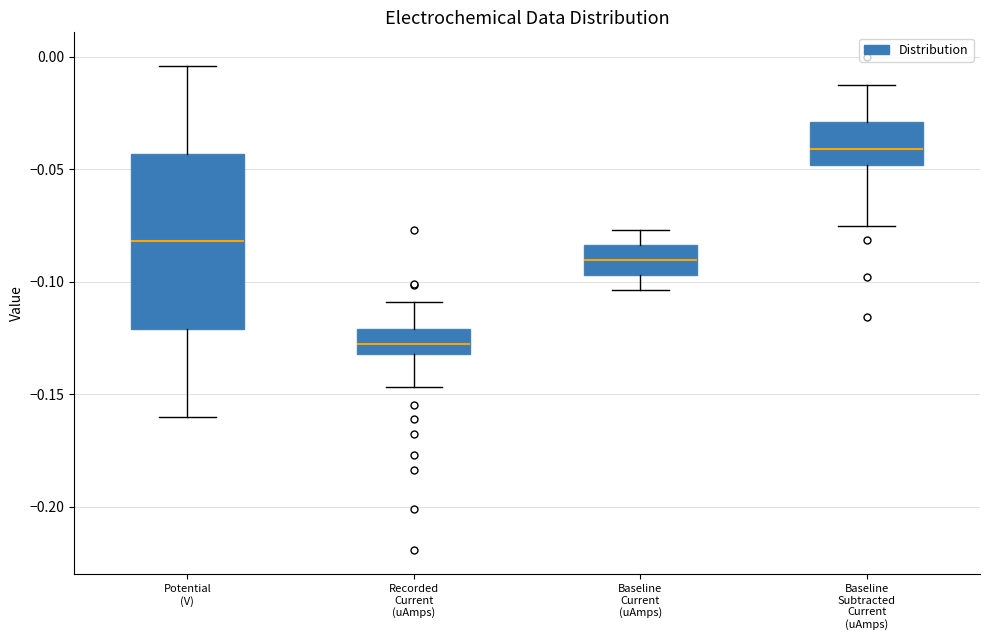

Where is the upper edge of the box for Recorded Current (uAmps) on the y-axis? The values are not printed on the chart, so give them approximately, as read against the axis.

-0.120